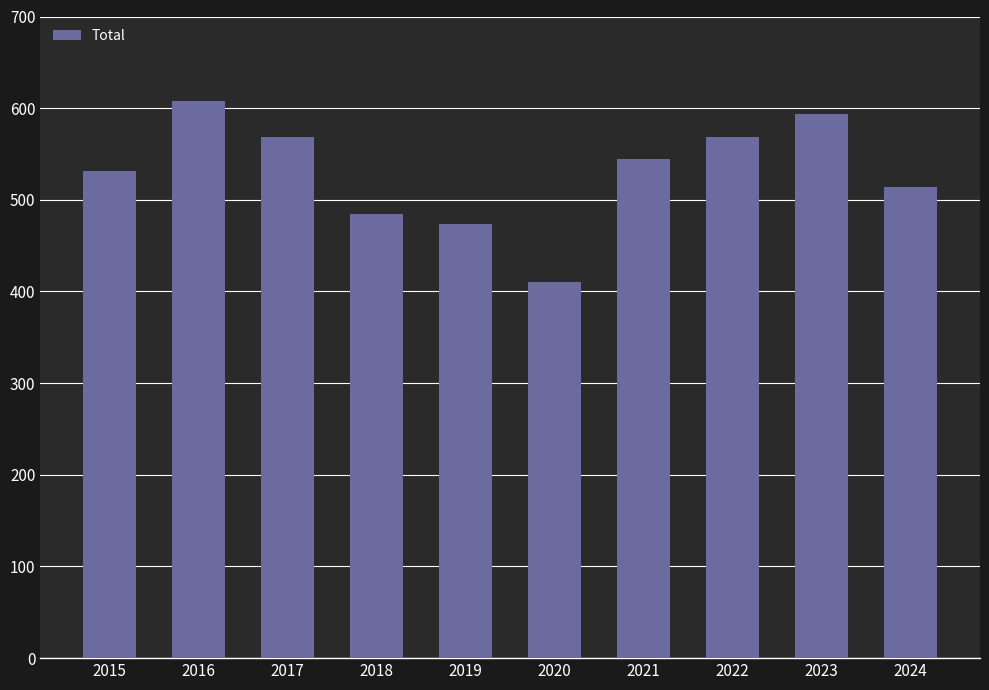

What is the difference between the maximum and minimum values?

198